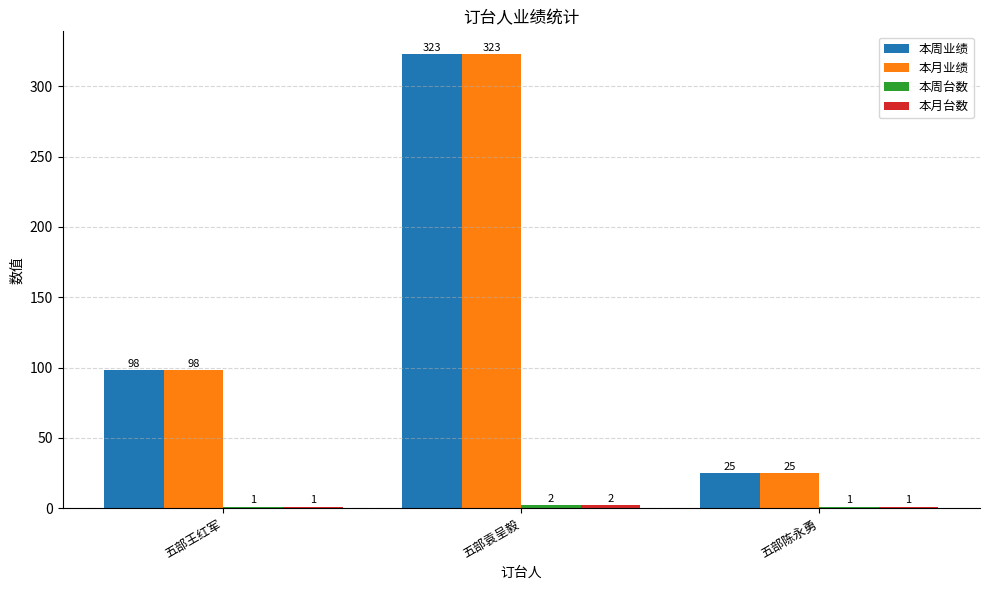

What is the greatest value displayed?

323